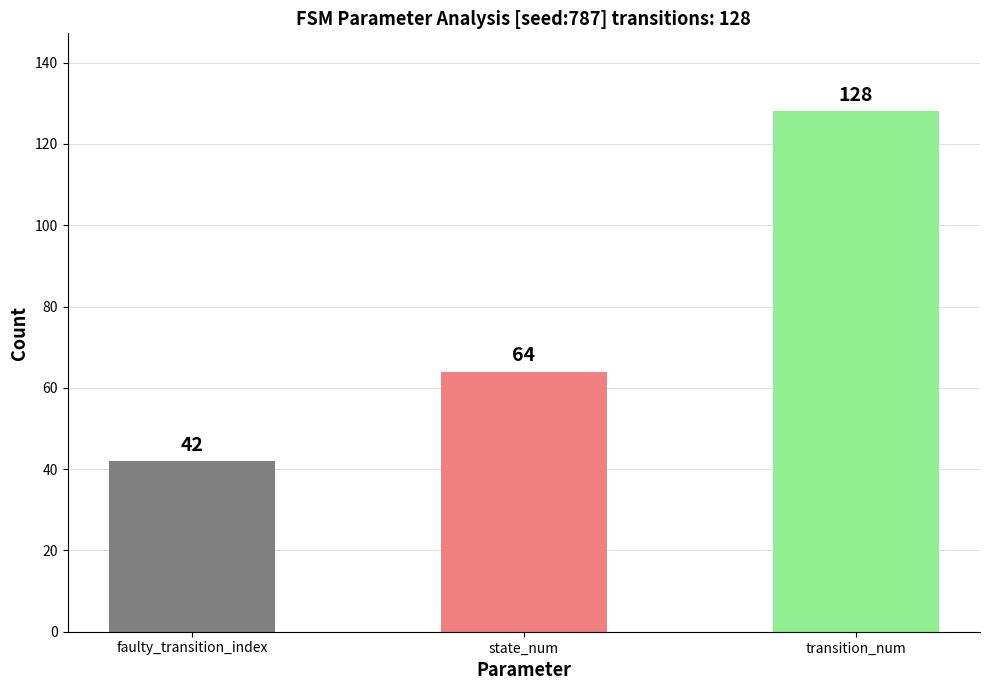

Where is the data nearest to the value 85?

state_num